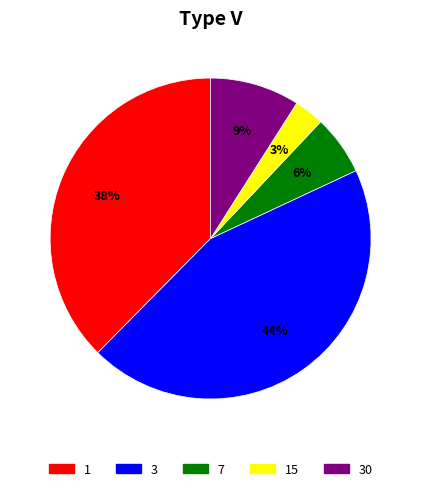

To the nearest percent, what is the average slice percentage?

20%